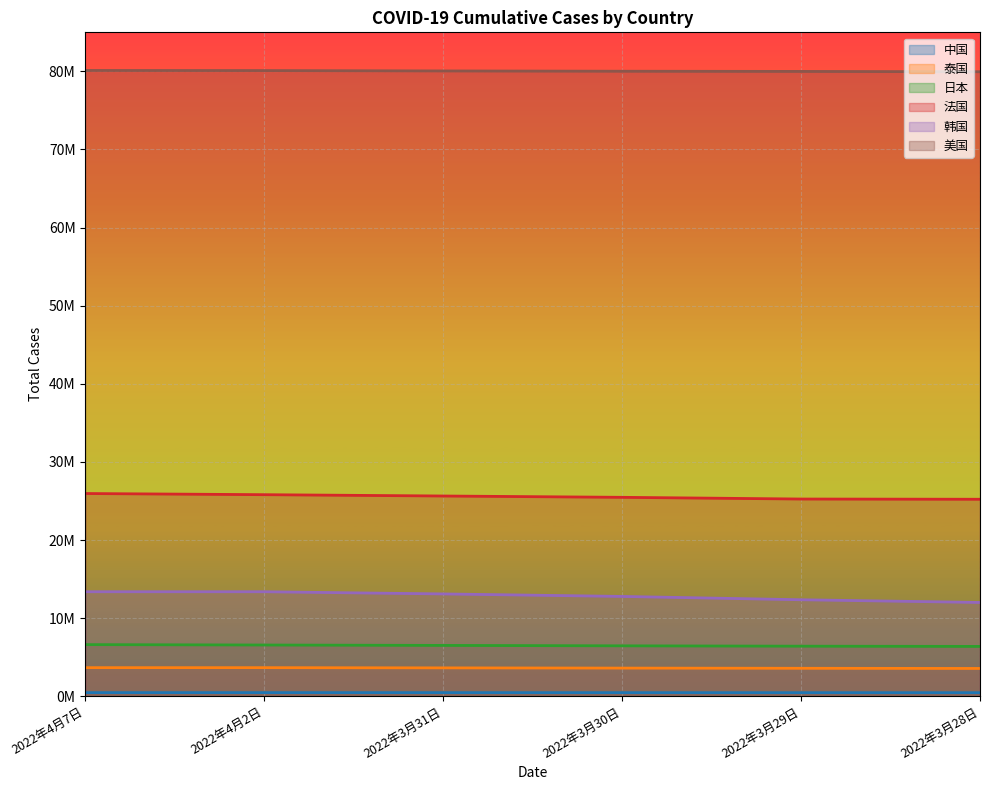

At which category is the sum across all series the highest?

2022年4月7日